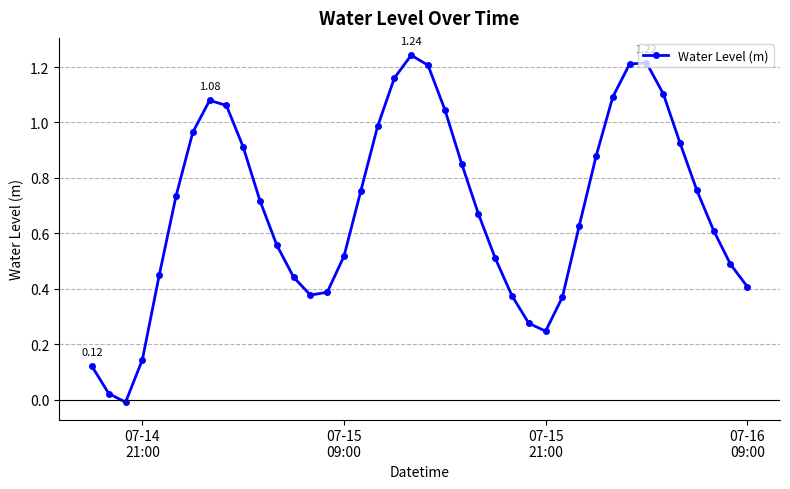

How many points are higher than both their immediate neighbors (excluding endpoints)?

3